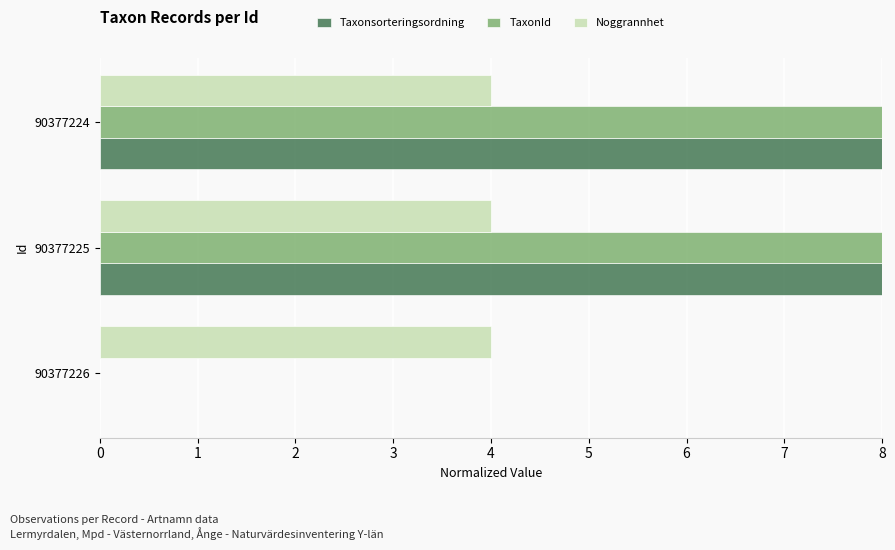

What is the maximum value shown in the chart?

8